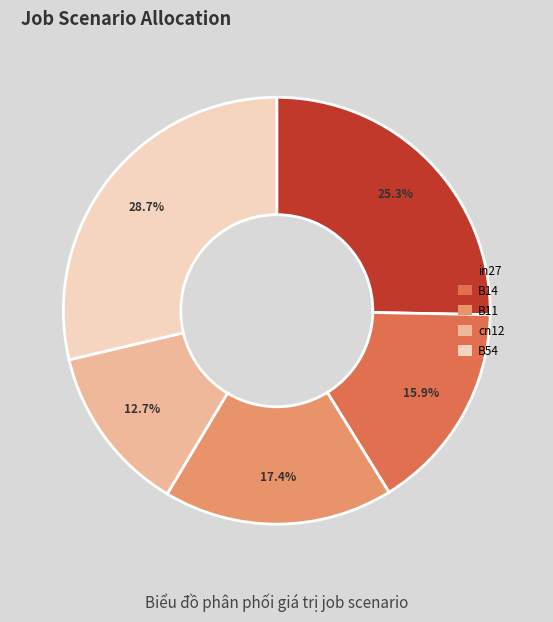

True or false: B11 accounts for 5% of the total.

False